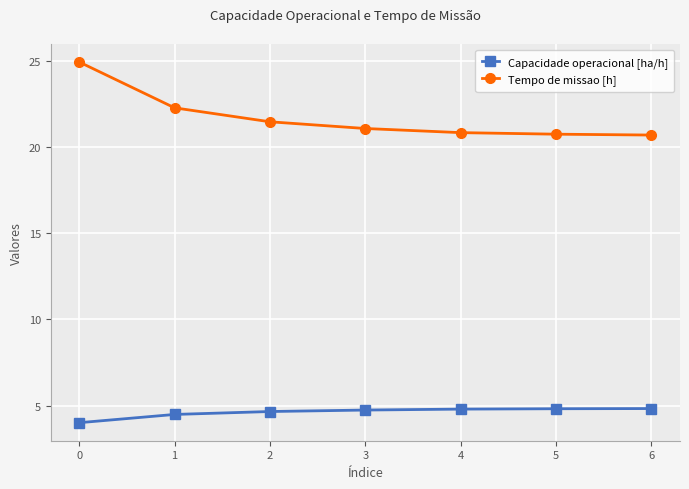

Which series has the largest range (max minus min)?

Tempo de missao [h]